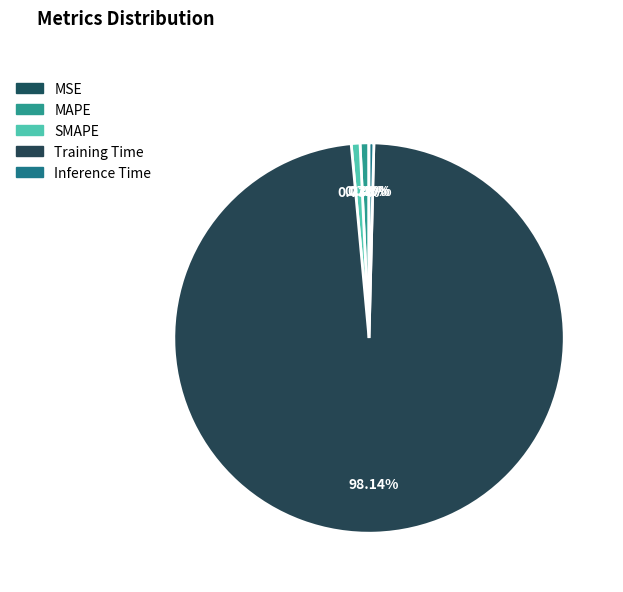

Does Training Time account for over 50% of the chart?

Yes